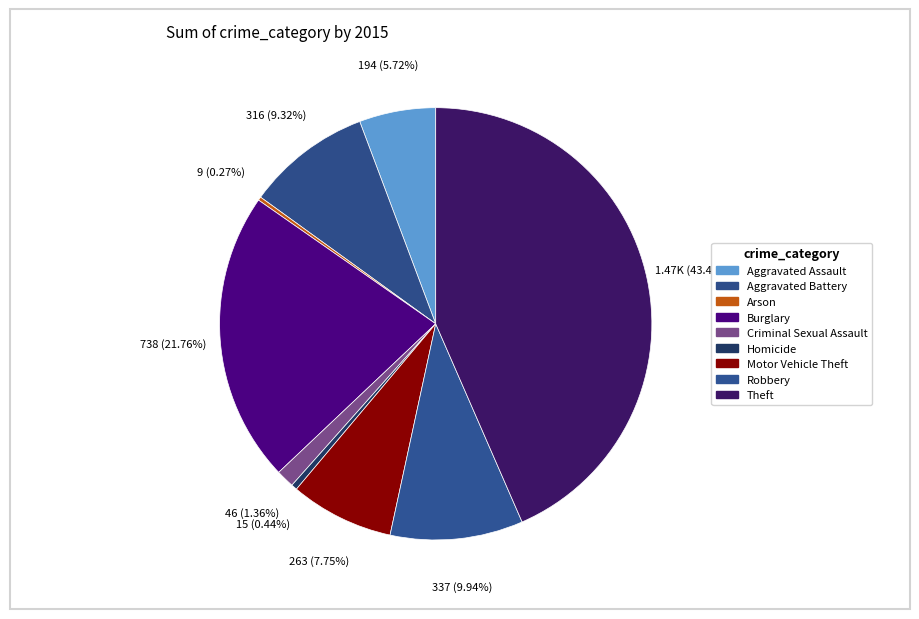

Is it true that Theft is 51% of the pie?

False